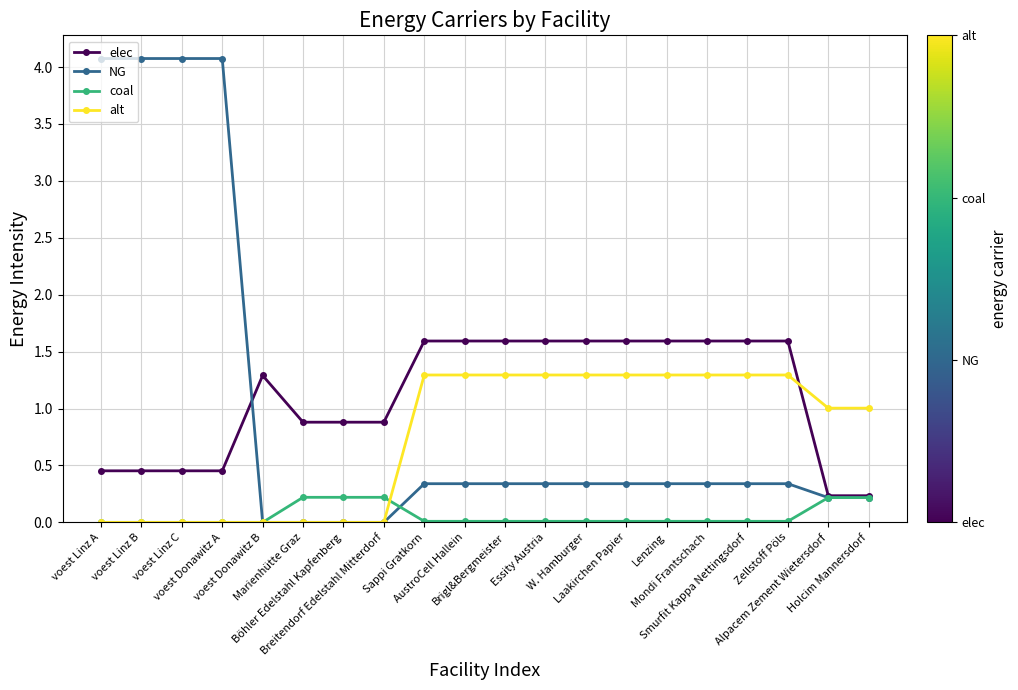

At how many categories does at least one series exceed 3?

4